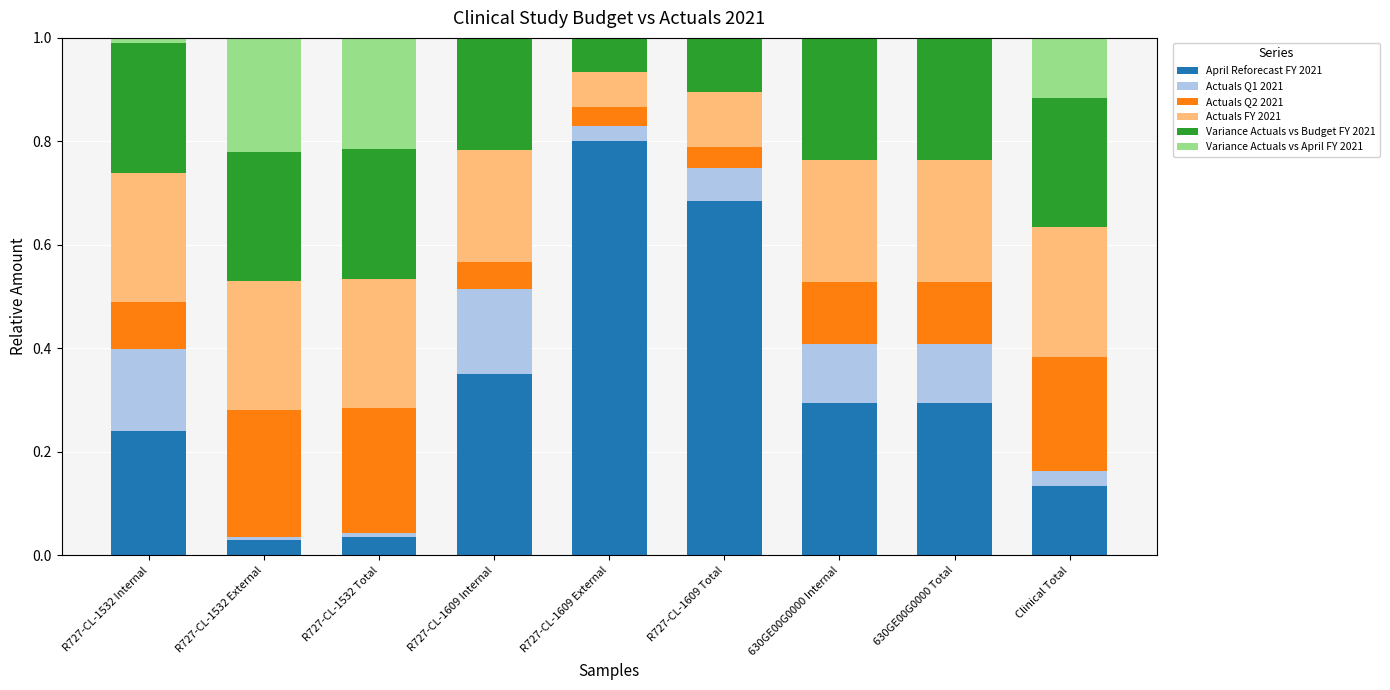

What is the sum of all April Reforecast FY 2021 values?

2.9